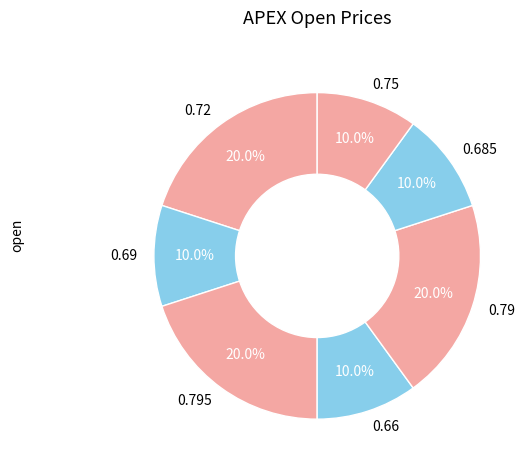

Do 0.66 and 0.685 together represent more than half of the pie?

No